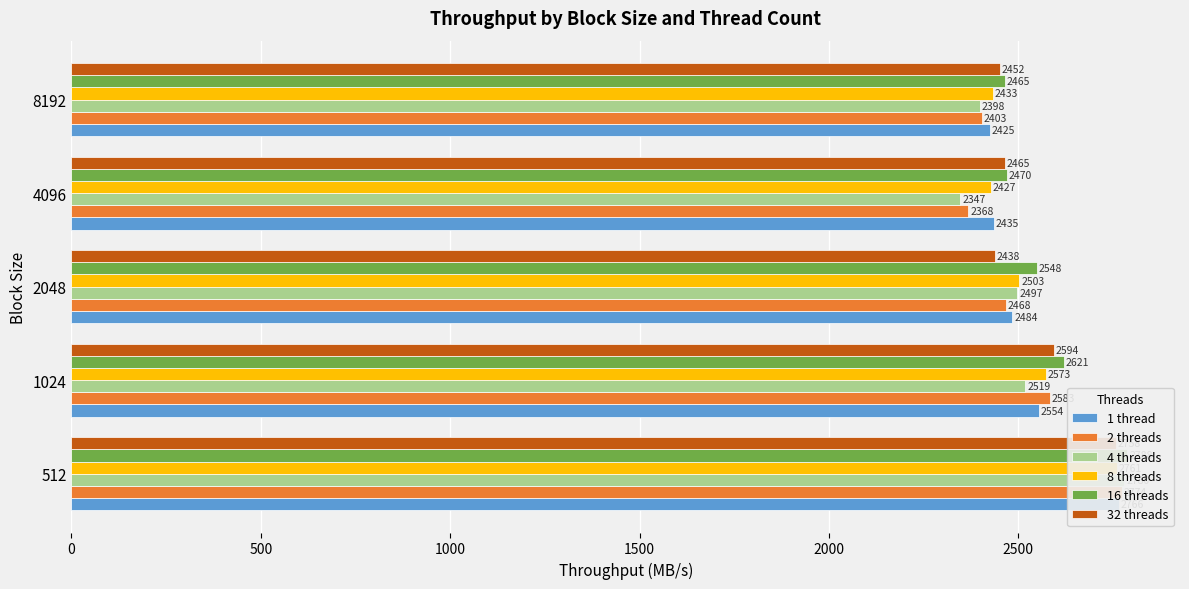

Rank the series by their maximum value, from highest to lowest.

16 threads, 4 threads, 2 threads, 1 thread, 8 threads, 32 threads